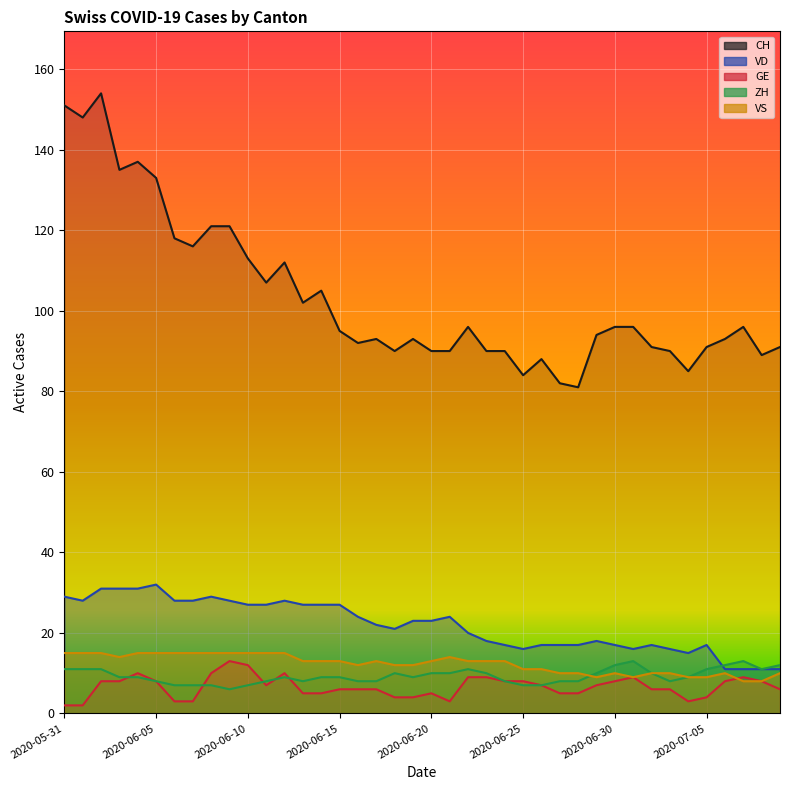

Between 2020-05-31 and 2020-07-01, which series saw the biggest shift?

CH